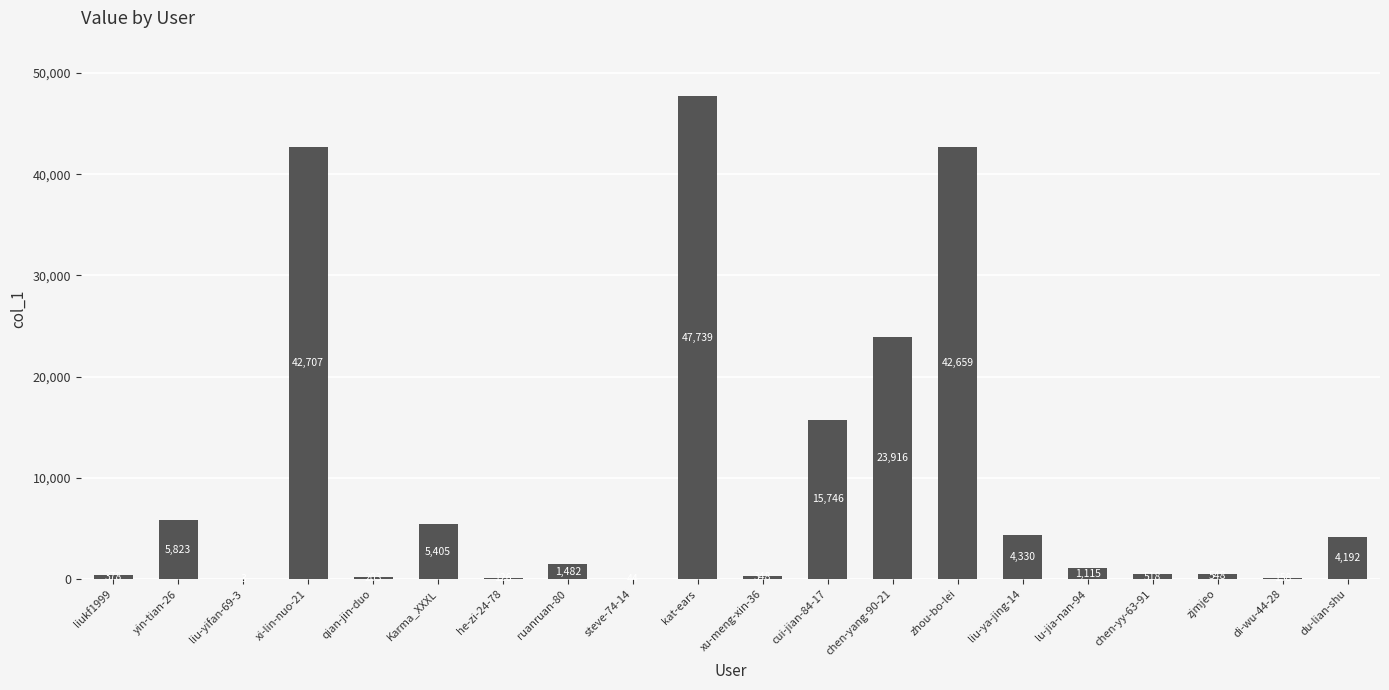

At which category does the chart reach its peak across all series?

kat-ears